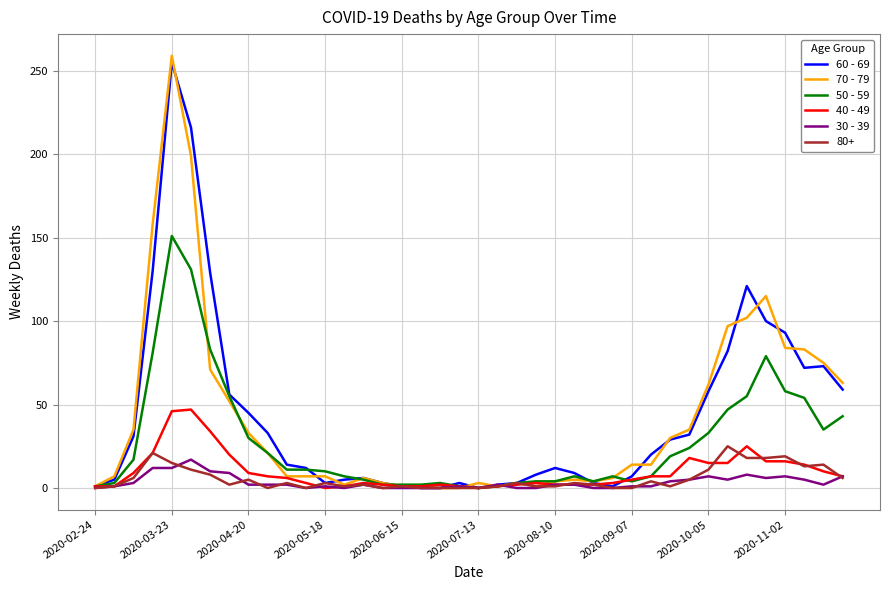

Which series has the largest range (max minus min)?

70 - 79